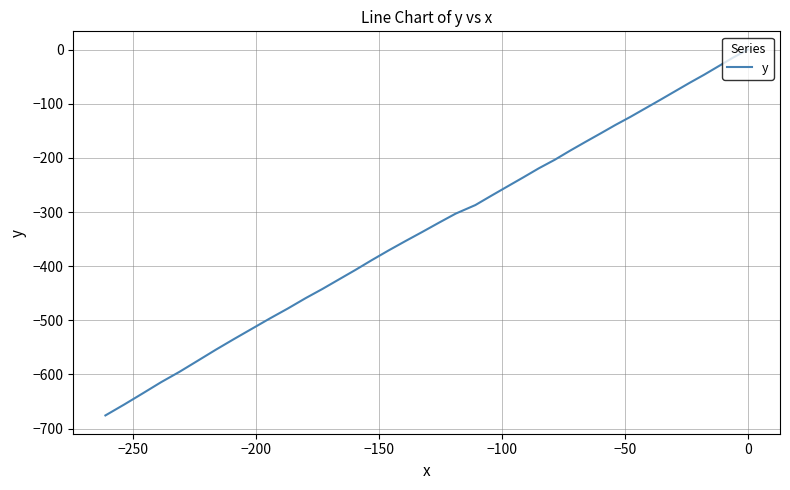

True or false: the data has more than 2 interior local peaks.

False